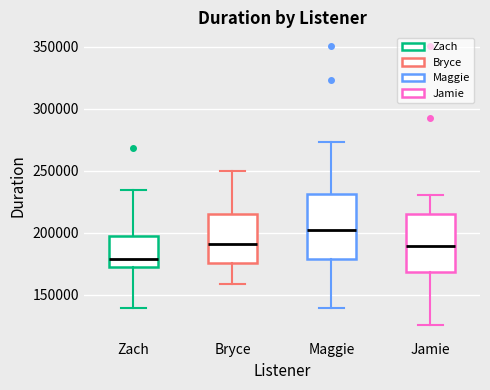

Reading left to right, transcribe this box plot: for each box, give where its median line is, the range the box spans, and where its two whiskers end, as read against the y-axis. The values are not printed on the chart, so give them approximately, as read against the axis.

Zach: median 180000, box 170000 to 195000, whiskers 140000 to 235000
Bryce: median 190000, box 175000 to 215000, whiskers 160000 to 250000
Maggie: median 200000, box 180000 to 230000, whiskers 140000 to 275000
Jamie: median 190000, box 170000 to 215000, whiskers 125000 to 230000